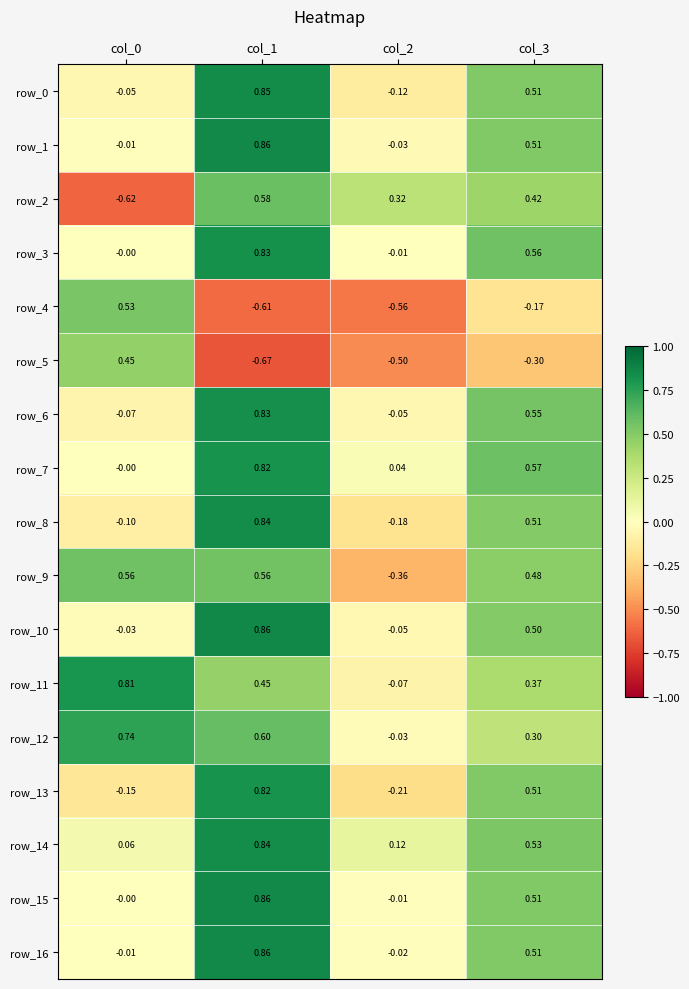

How many series are shown in this chart?

17